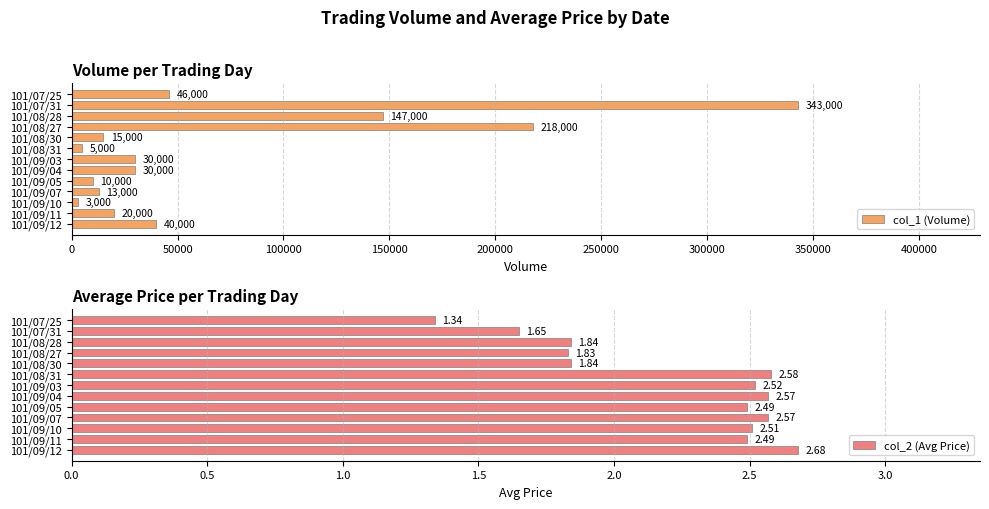

Reading left to right, what are all the values shown in this chart?

col_1 (Volume): 46000.0	343000.0	147000.0	218000.0	15000.0	5000.0	30000.0	30000.0	10000.0	13000.0	3000.0	20000.0	40000.0
col_2 (Avg Price): 1.3	1.6	1.8	1.8	1.8	2.6	2.5	2.6	2.5	2.6	2.5	2.5	2.7